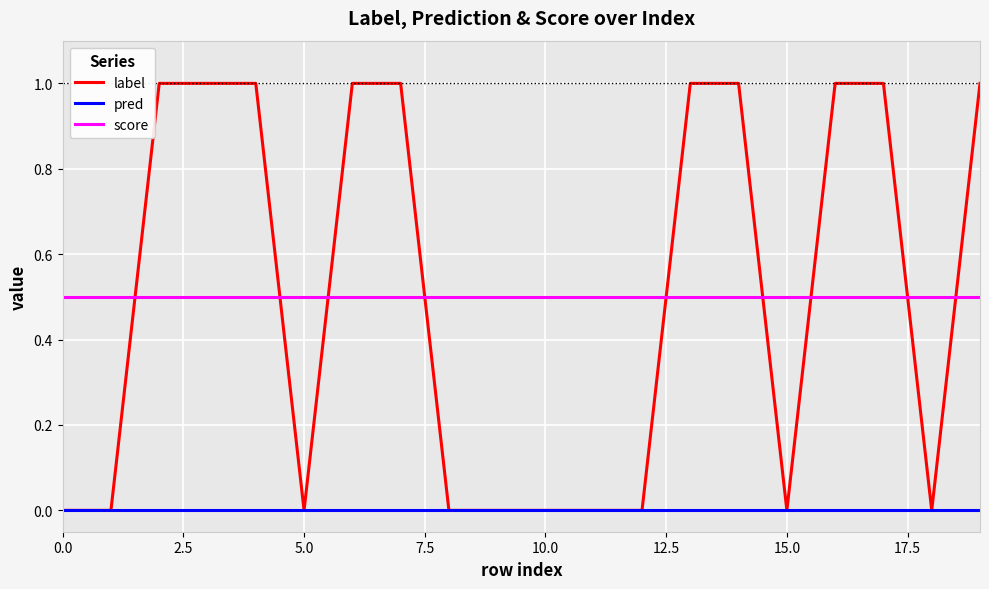

What is the maximum value shown in the chart?

1.0